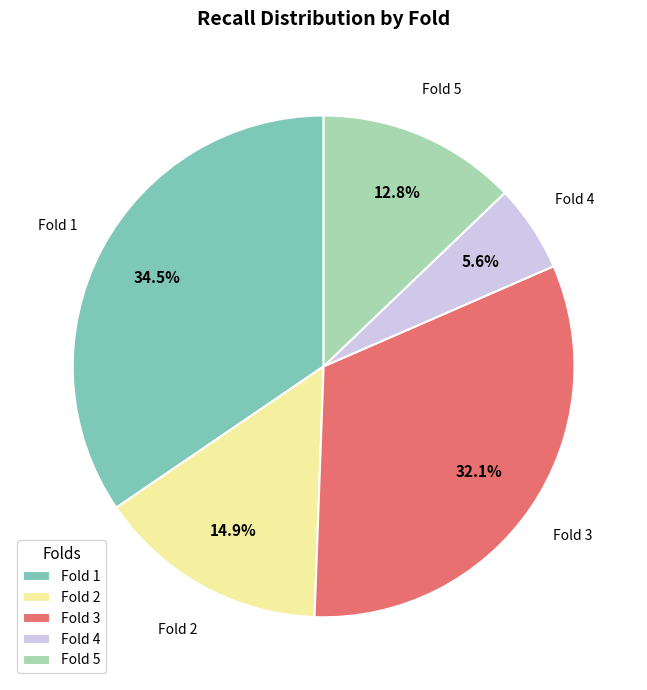

Is there any slice that represents more than half of the pie?

No